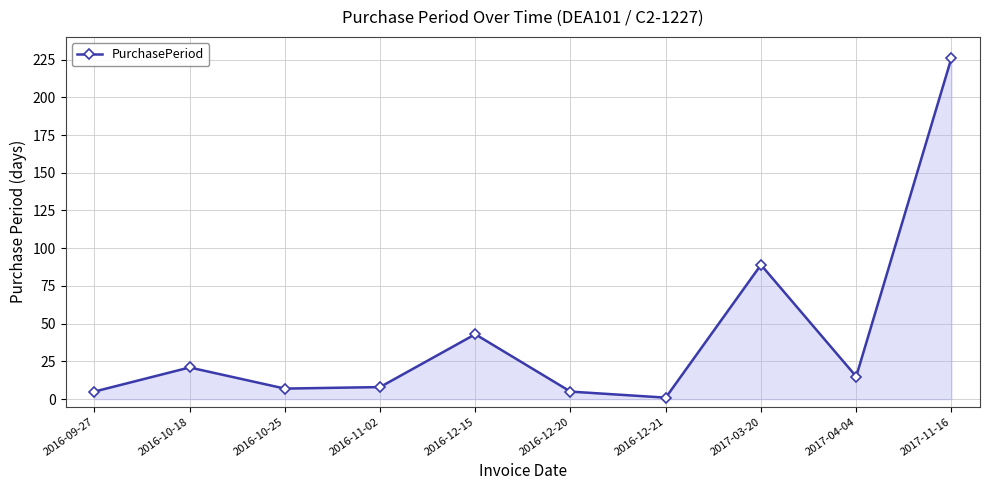

Which label corresponds to the smallest value in the chart?

2016-12-21